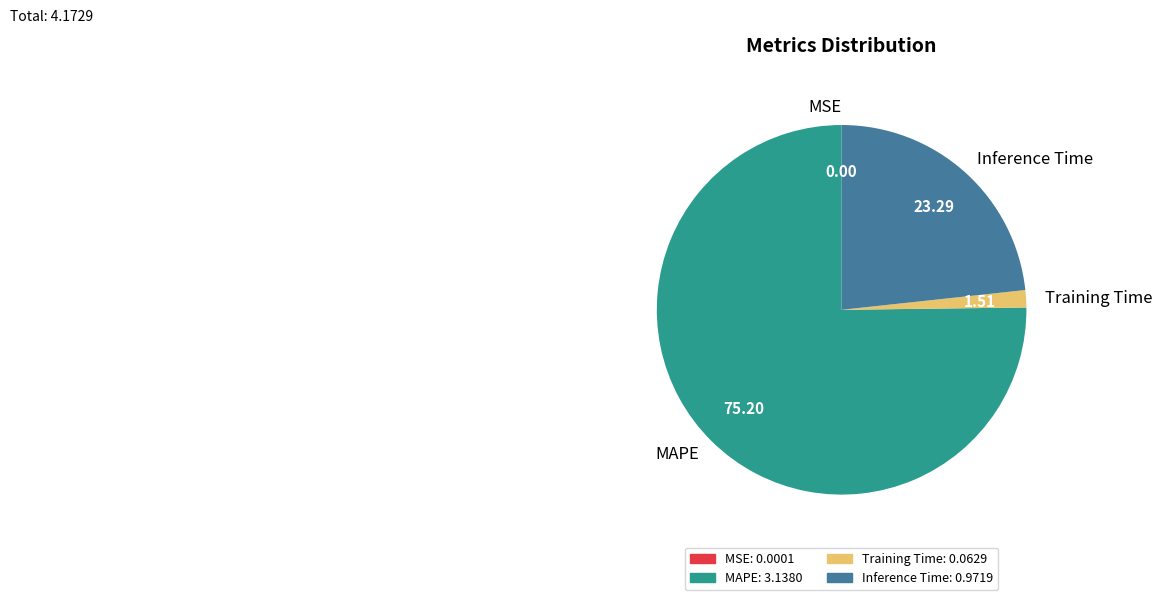

Is there a majority slice in this chart?

Yes